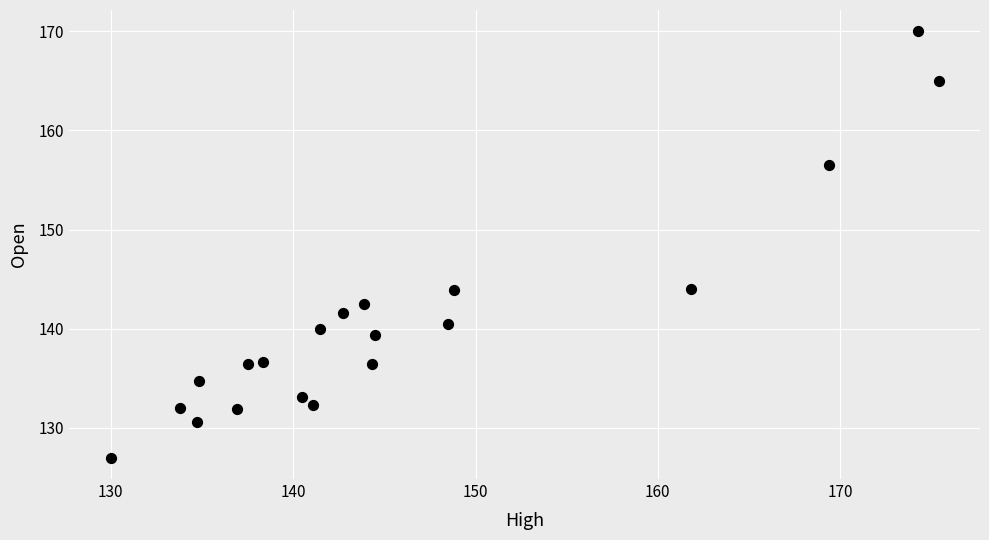

What is the range of X values (max minus min)?

45.4